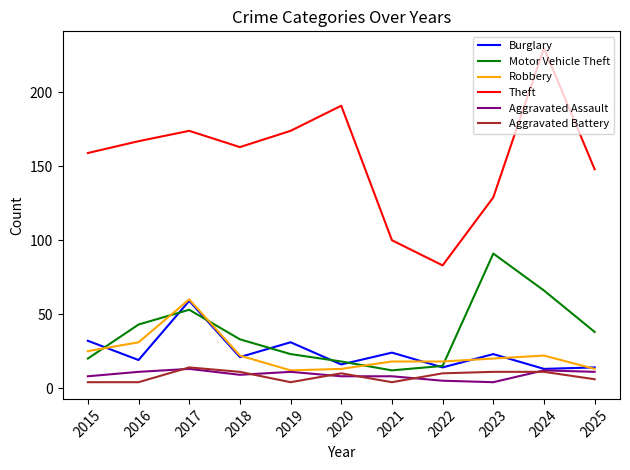

True or false: Burglary and Theft cross at least once.

False